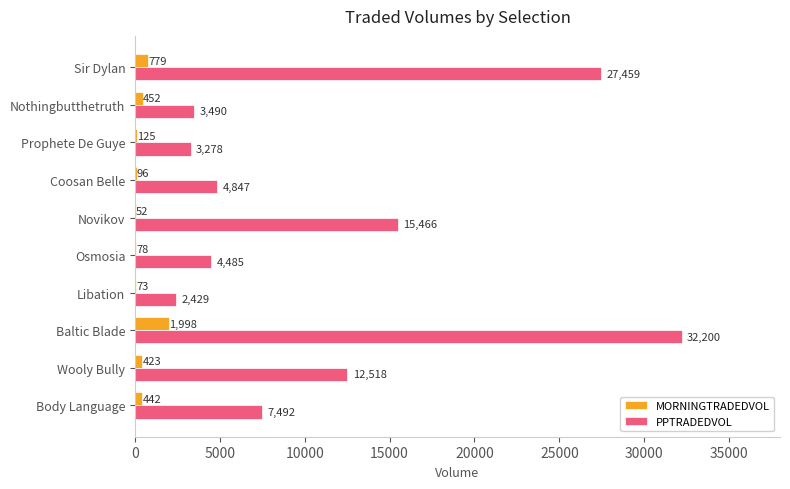

Is it true that MORNINGTRADEDVOL equals 451.7 at Nothingbutthetruth?

True